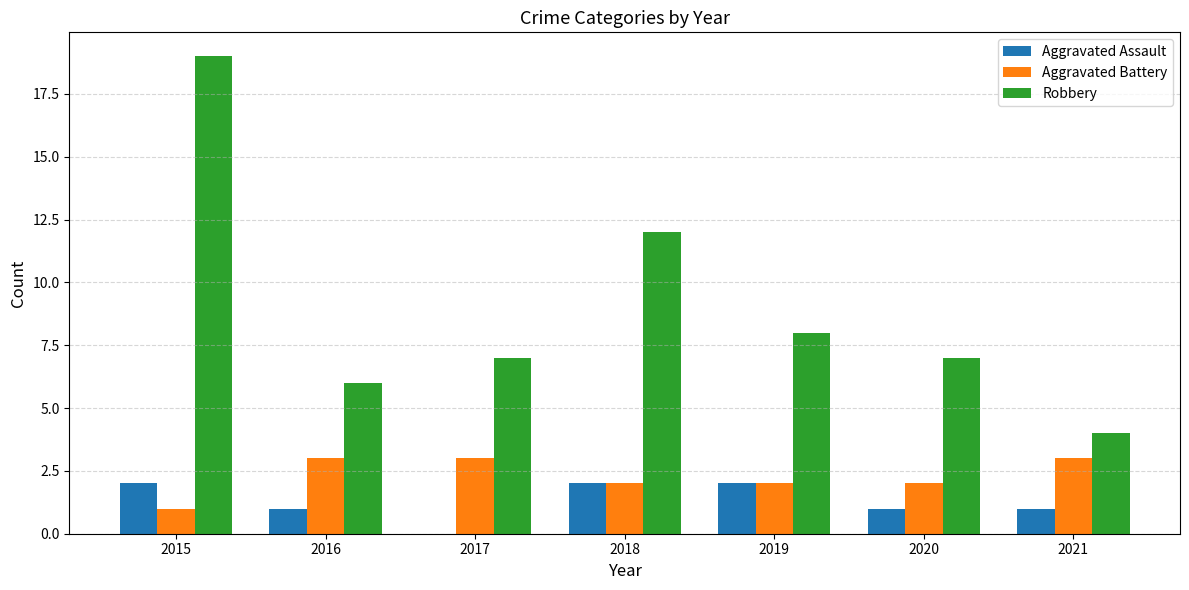

How many positive values does the Aggravated Assault series have?

6